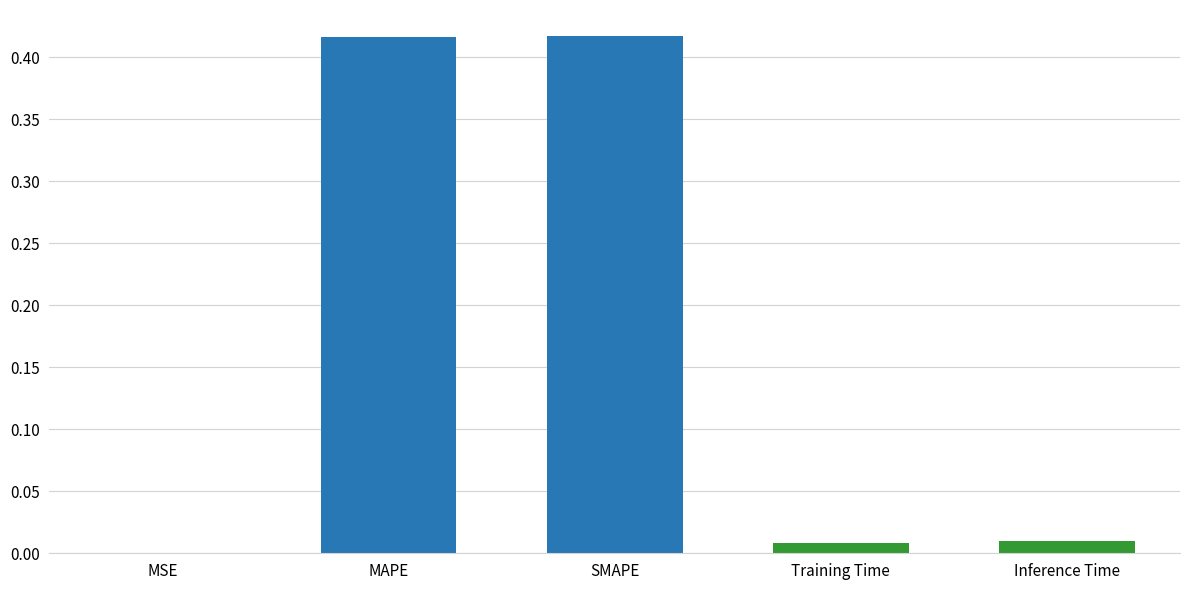

Are the bars horizontal?

No